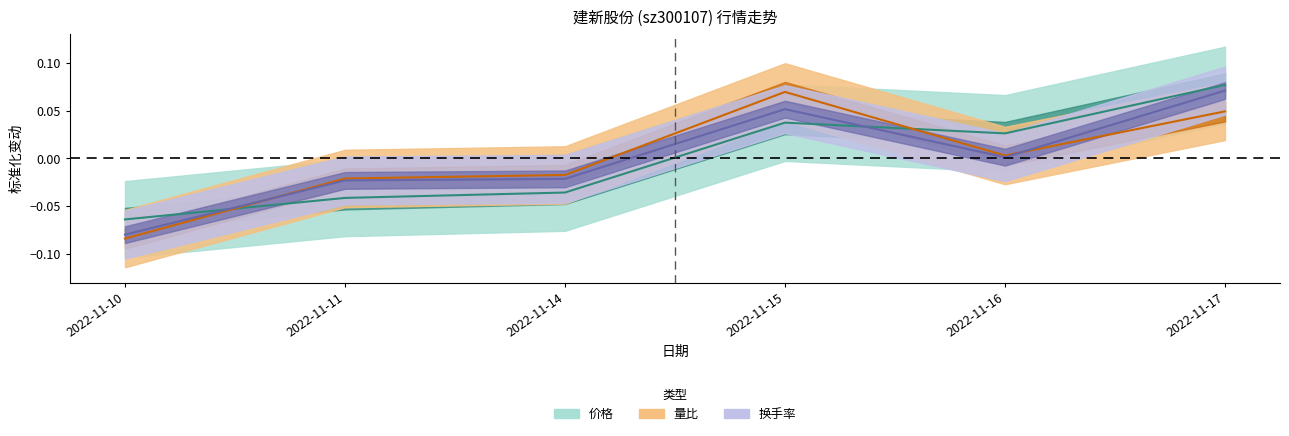

After their last crossing, which series has the higher values: 价格 or 换手率?

价格